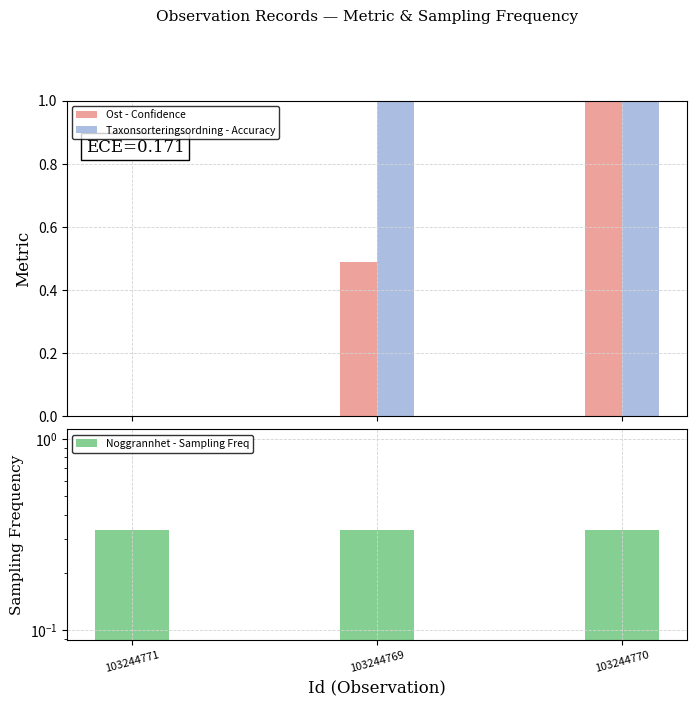

Reading left to right, what are all the values shown in this chart?

Ost - Confidence: 103244771=0.0	103244769=0.5	103244770=1.0
Taxonsorteringsordning - Accuracy: 103244771=0.0	103244769=1.0	103244770=1.0
Noggrannhet - Sampling Freq: 103244771=0.3	103244769=0.3	103244770=0.3